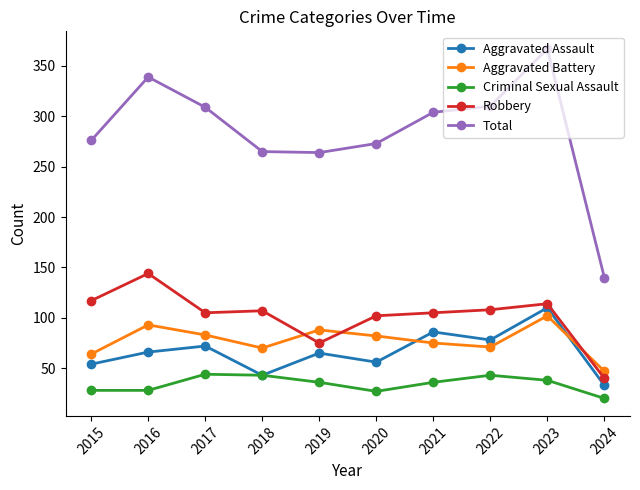

At 2023, list the series in order from largest to smallest.

Total, Robbery, Aggravated Assault, Aggravated Battery, Criminal Sexual Assault